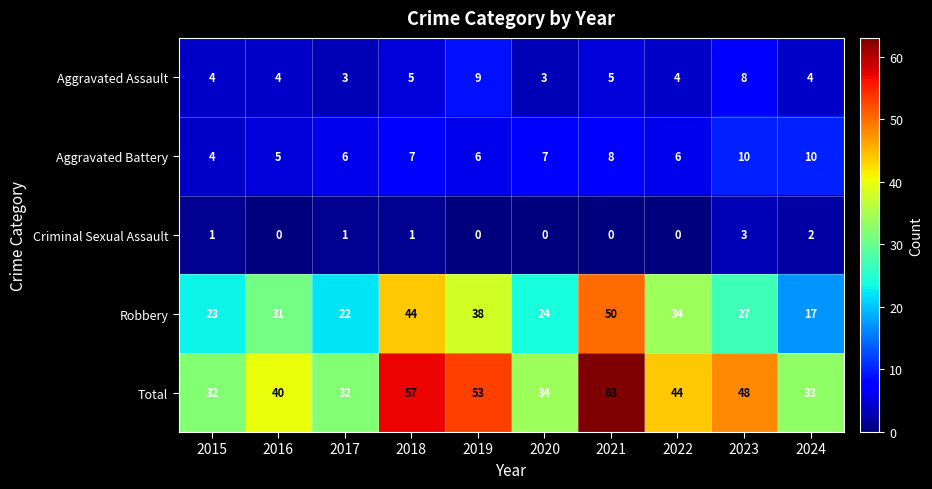

How many distinct data groups are displayed?

5